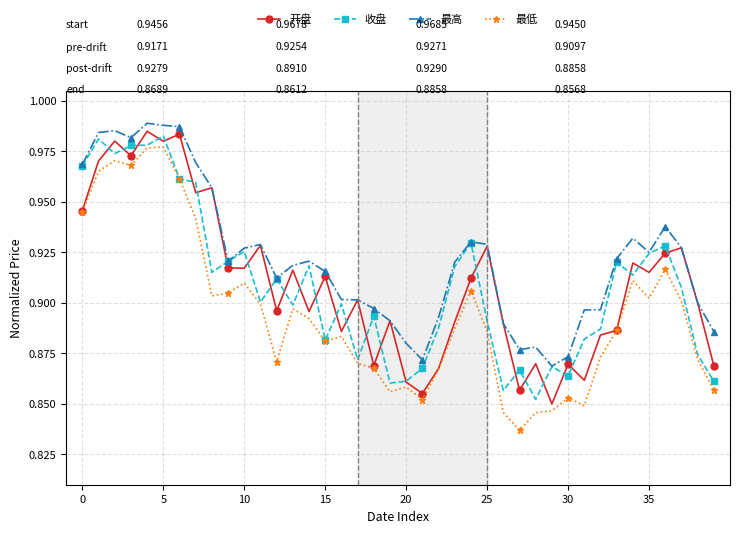

At how many categories does at least one series exceed 0?

40